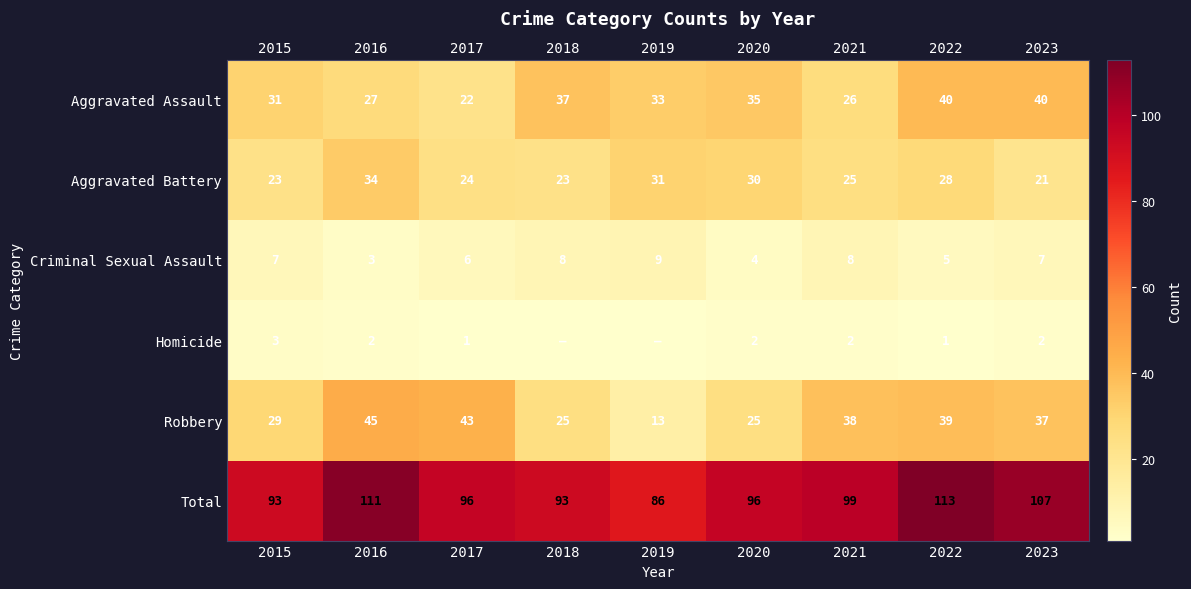

What is the difference between the maximum and minimum values in the Criminal Sexual Assault series?

6